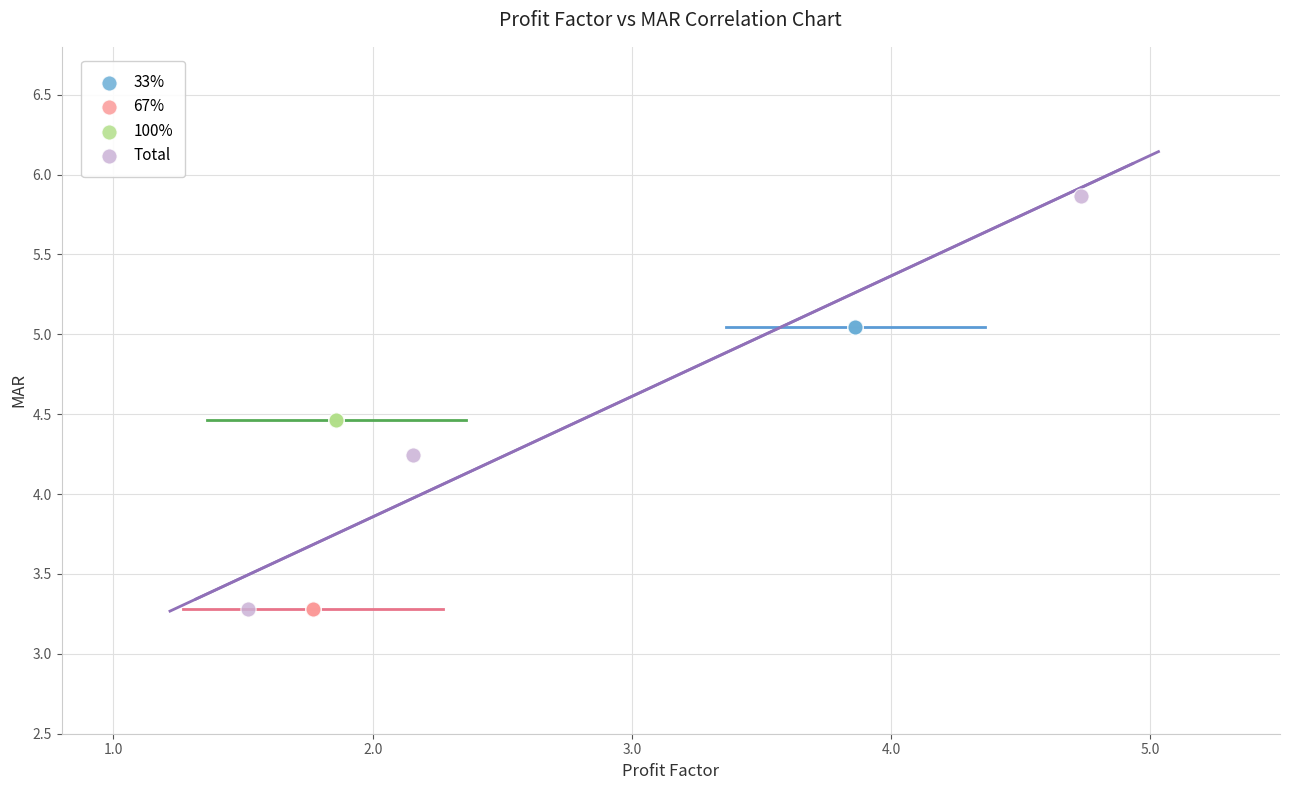

Which series contains the highest Y value?

Total